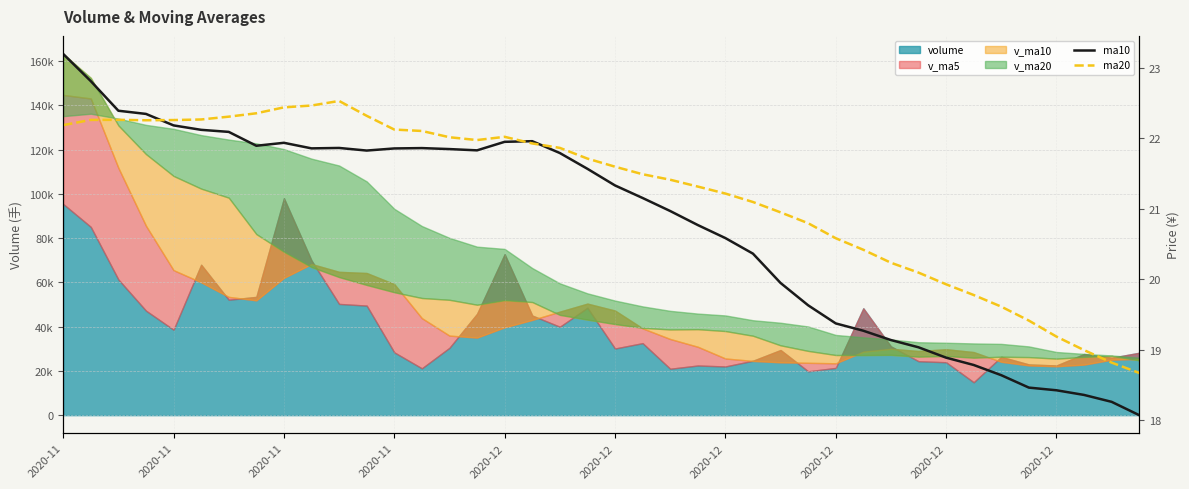

True or false: ma10 has a value of 19.4 at 2020-12.

True